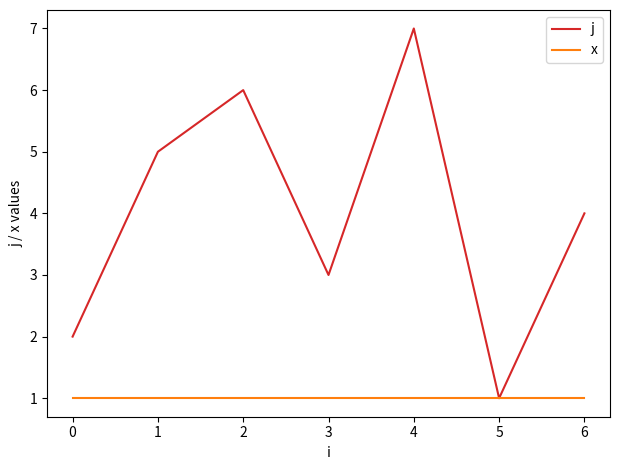

Which category has the highest value in the j series?

4